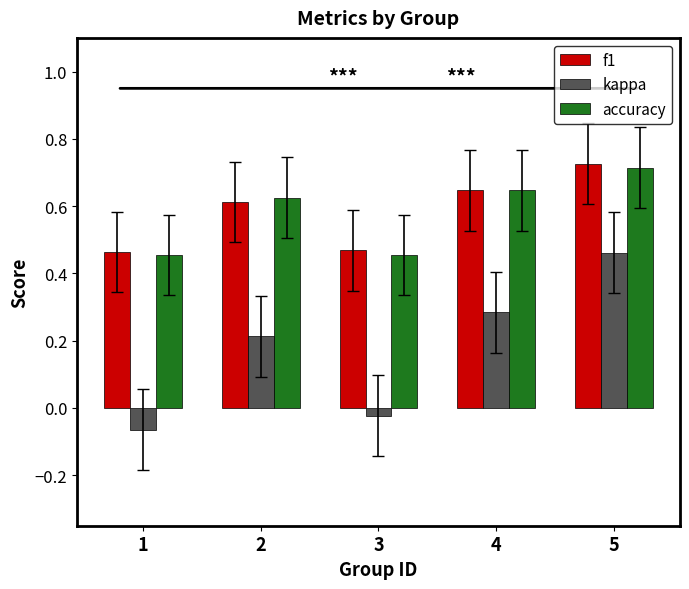

Count the accuracy values in the range 0 to 1.

5